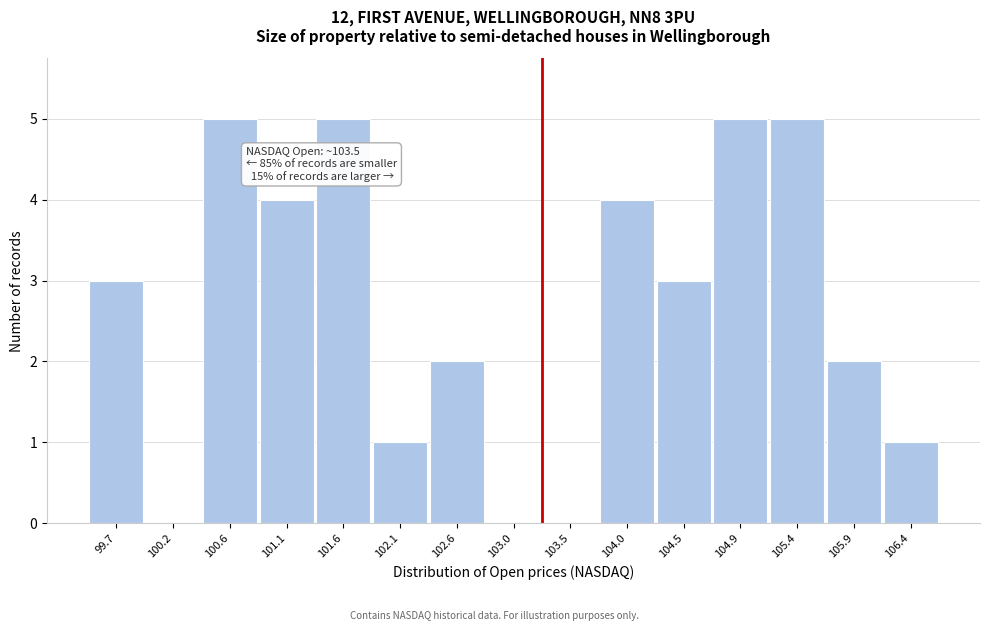

Reading left to right, what are all the values shown in this chart?

99.7=3	100.2=0	100.6=5	101.1=4	101.6=5	102.1=1	102.6=2	103.0=0	103.5=0	104.0=4	104.5=3	104.9=5	105.4=5	105.9=2	106.4=1